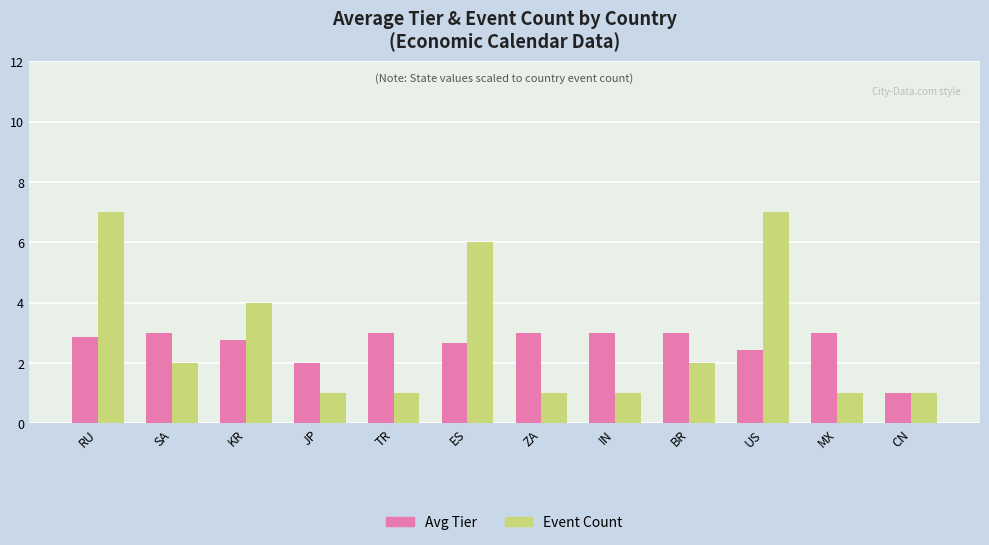

Which series has the widest spread of values?

Event Count